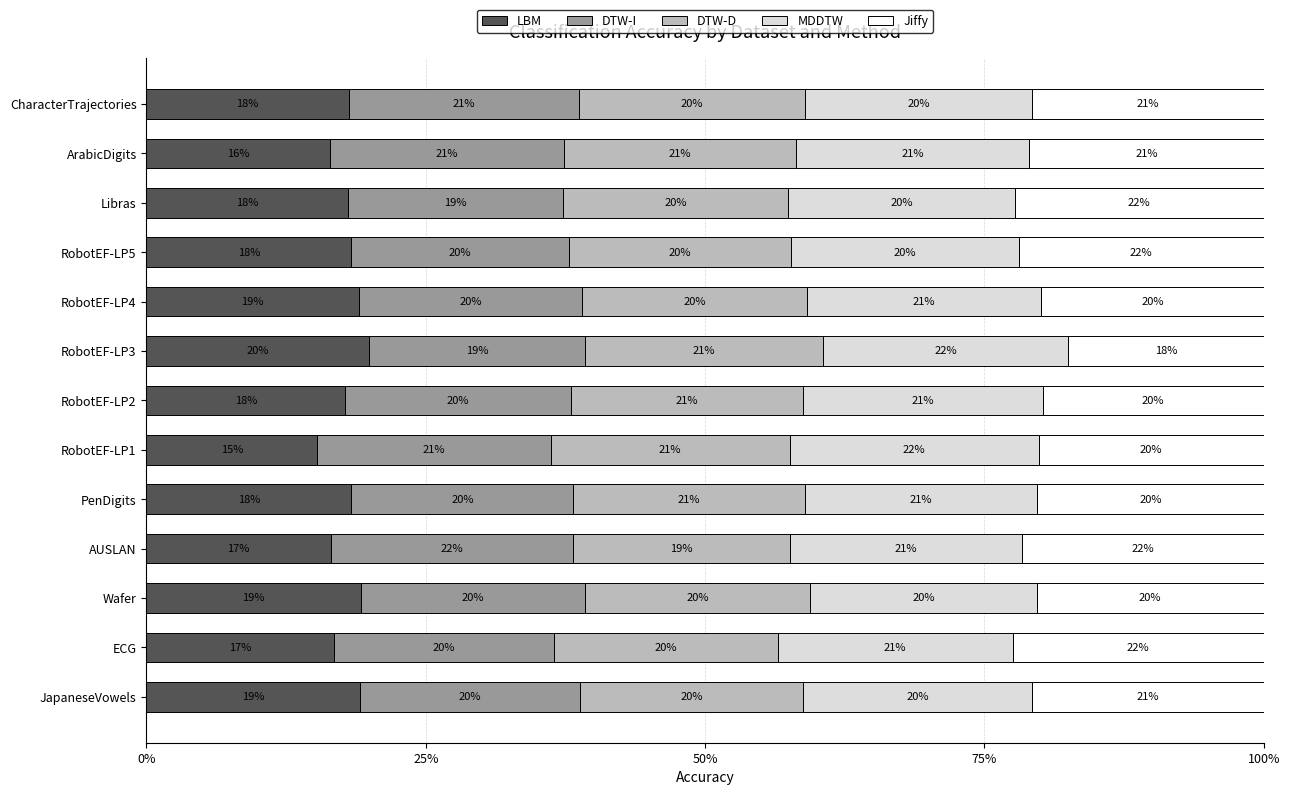

What are all the series names shown in the legend?

LBM, DTW-I, DTW-D, MDDTW, Jiffy